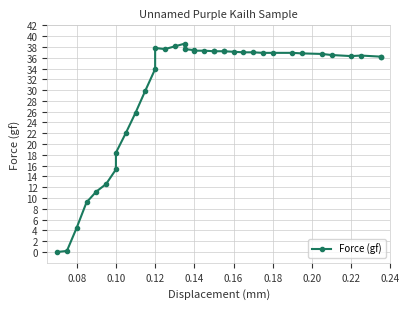

At which category does the data reach its first local peak?

0.12